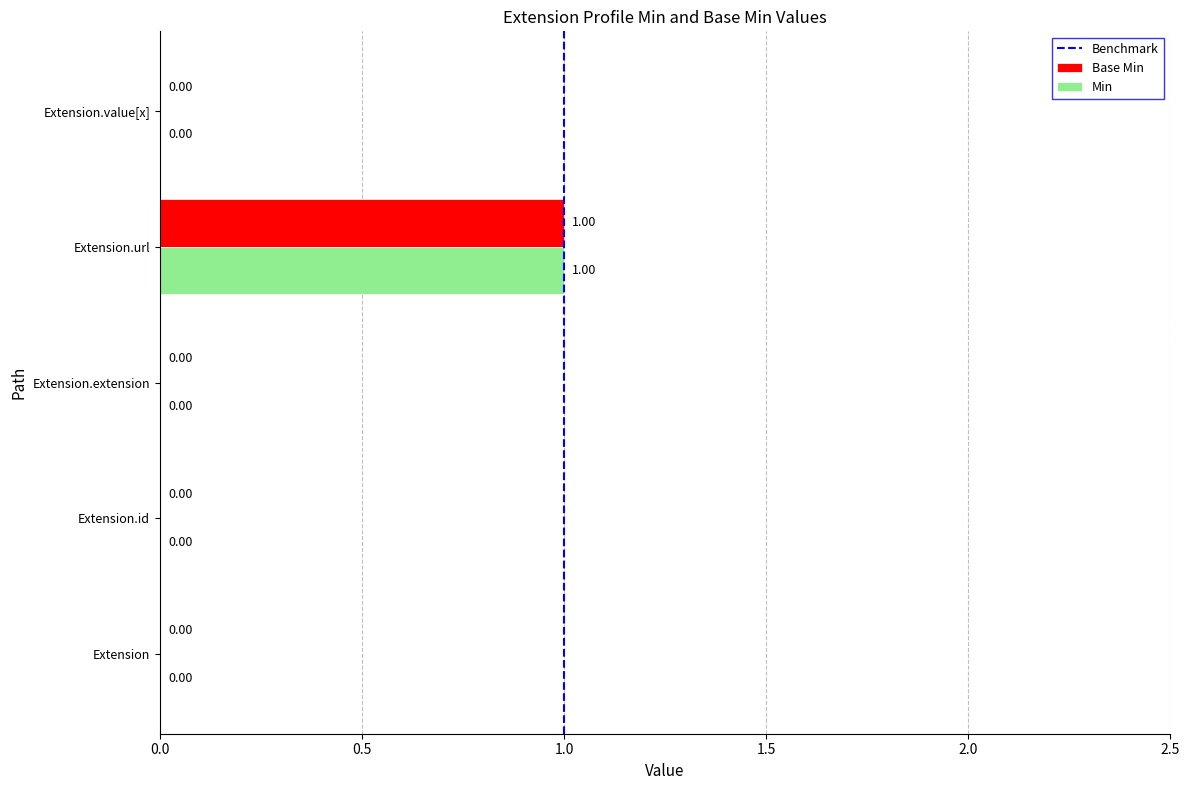

At which category is the sum across all series the highest?

Extension.url